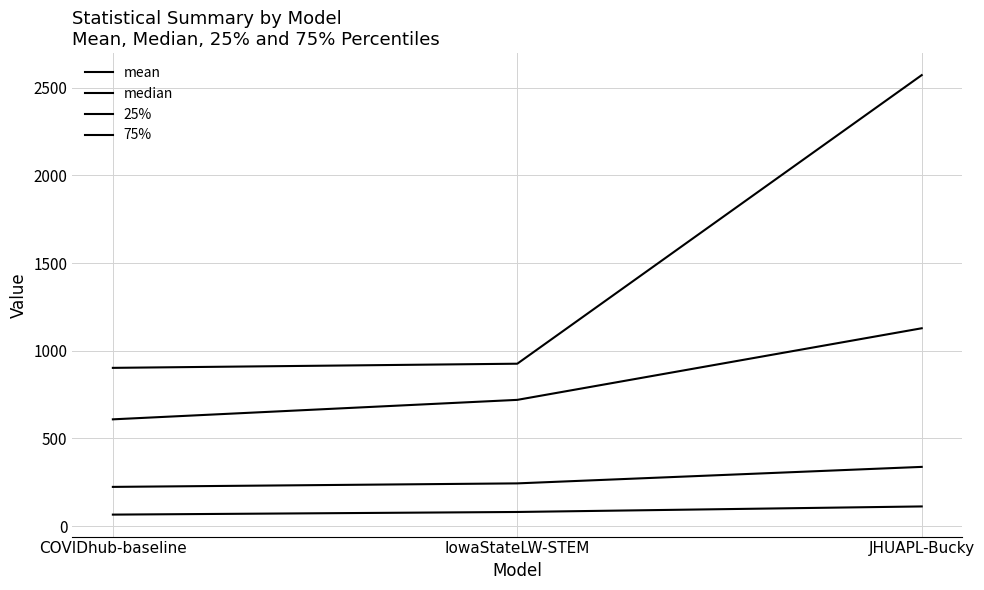

At which label does median first exceed 244?

JHUAPL-Bucky